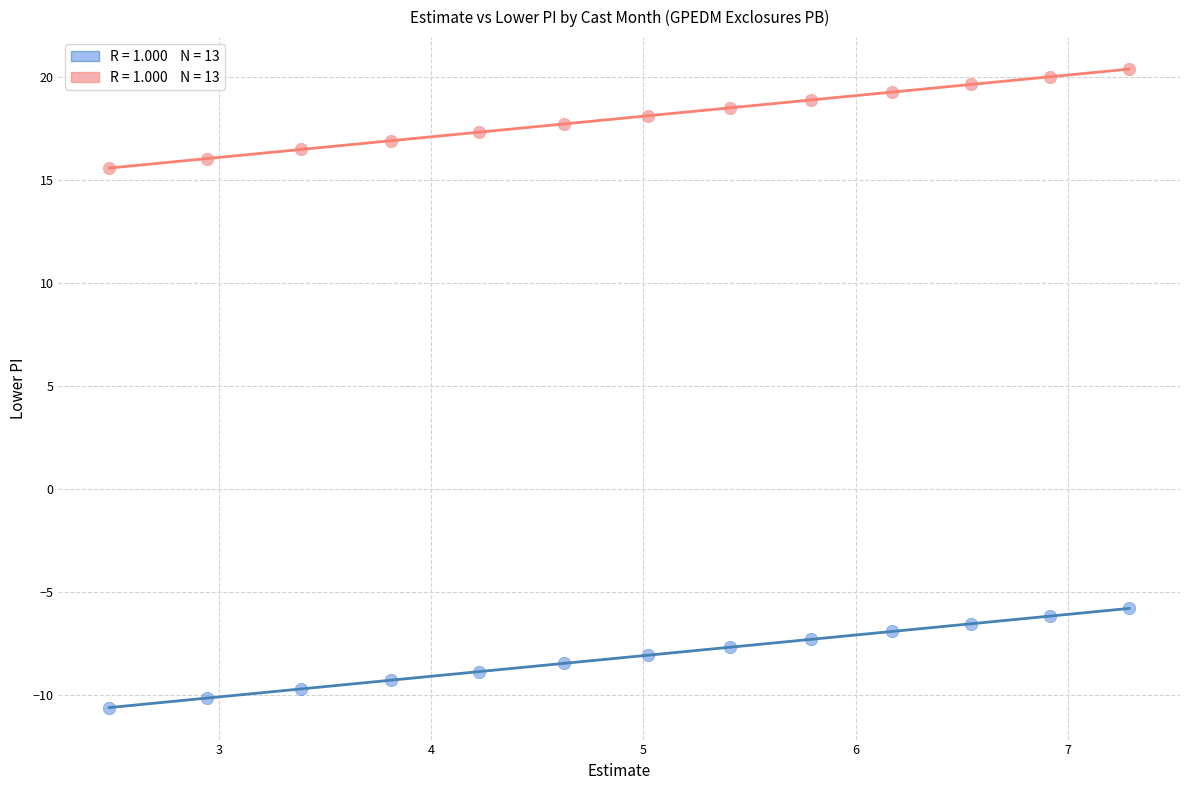

Across all data points, what is the range of Y values (max minus min)?

31.0